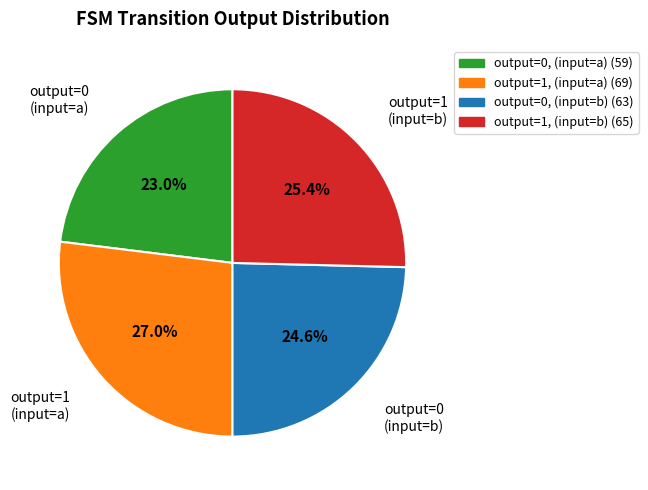

Rank the categories by value from lowest to highest.

output=0 (input=a), output=0 (input=b), output=1 (input=b), output=1 (input=a)